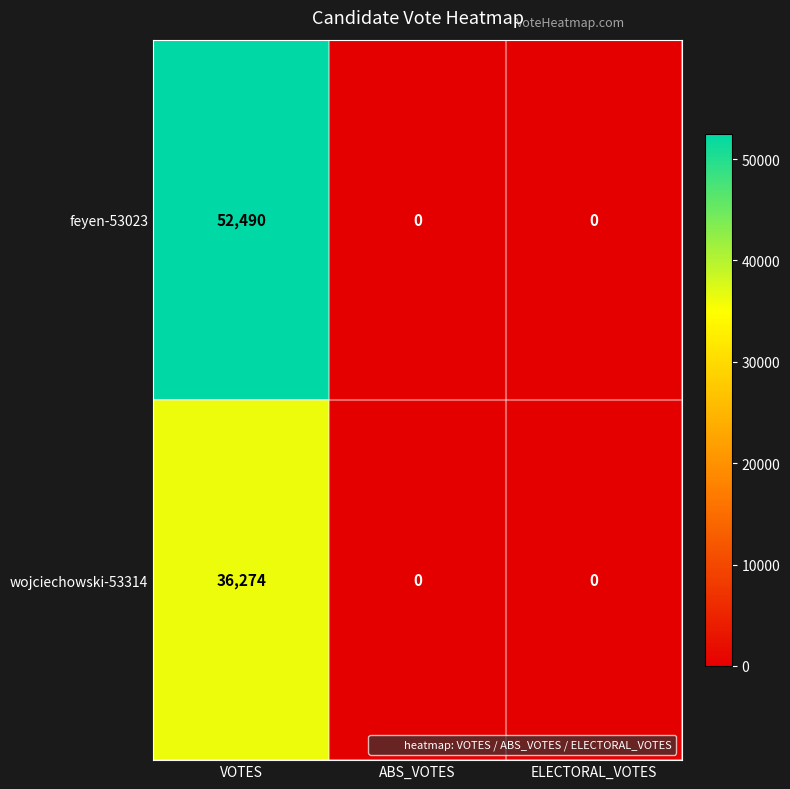

At VOTES, list the series in order from smallest to largest.

wojciechowski-53314, feyen-53023